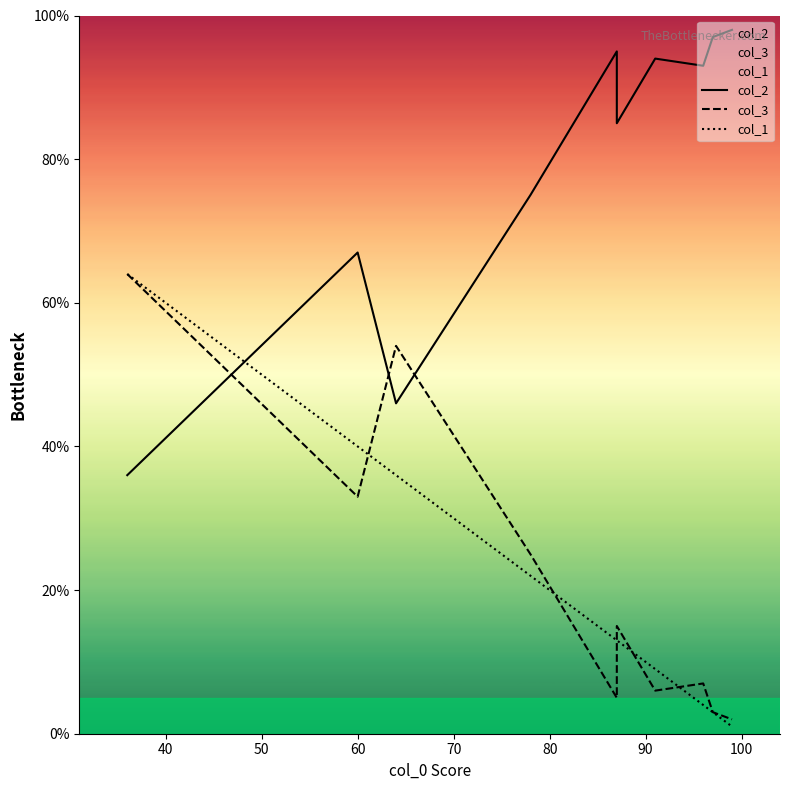

How many lines are shown in the chart?

3